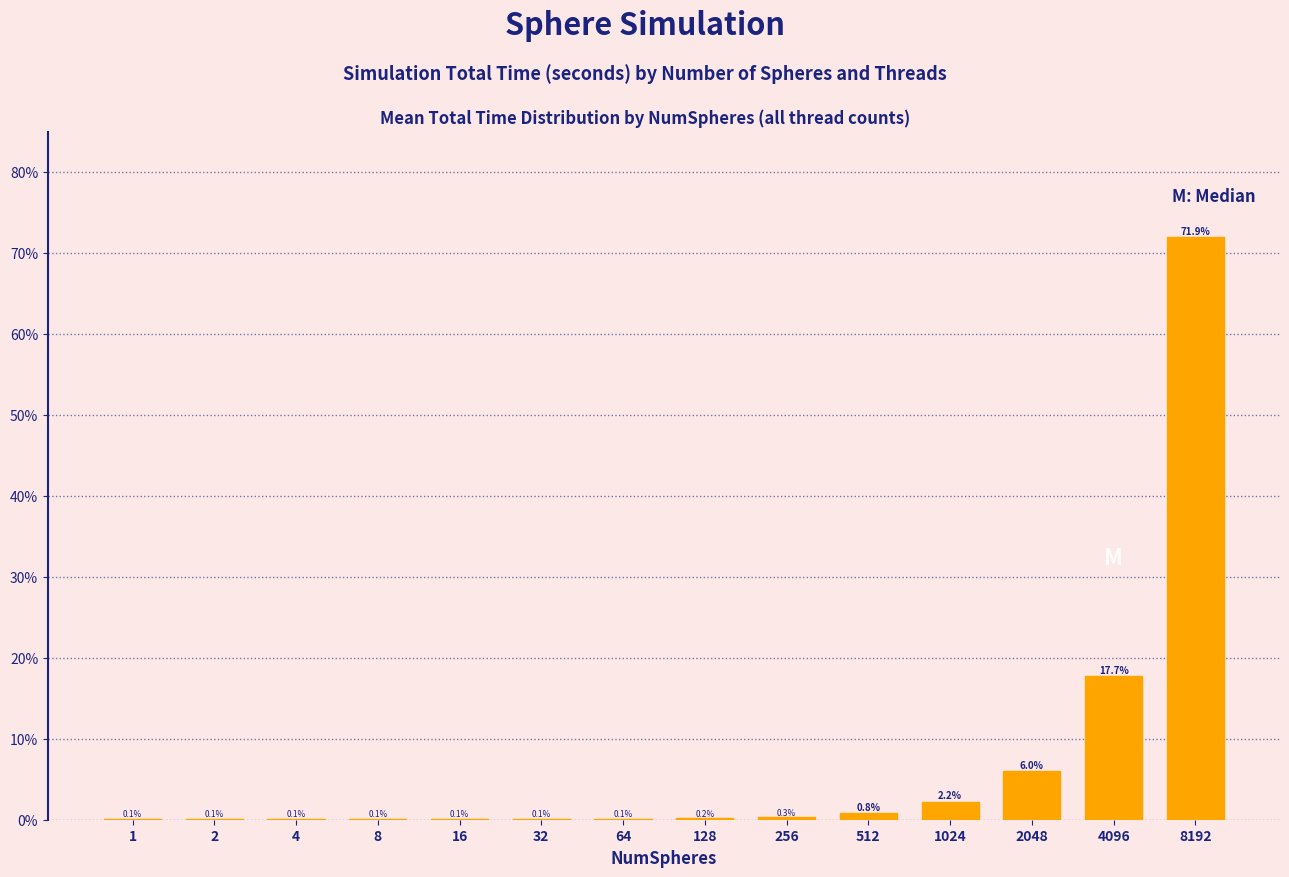

Reading left to right, what are all the values shown in this chart?

1=0.1	2=0.1	4=0.1	8=0.1	16=0.1	32=0.1	64=0.1	128=0.2	256=0.3	512=0.8	1024=2.2	2048=6.0	4096=17.7	8192=71.9